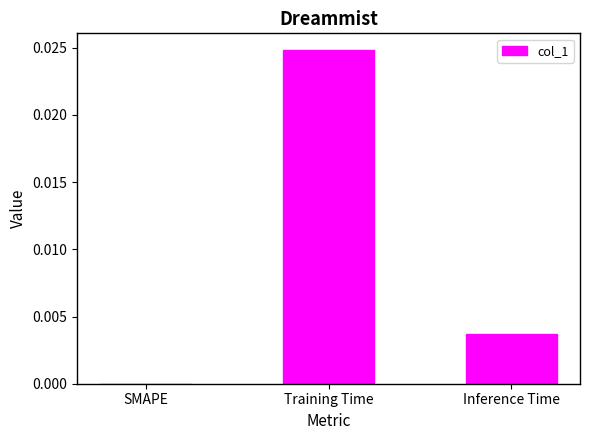

Which has a higher value, Inference Time or SMAPE?

Inference Time